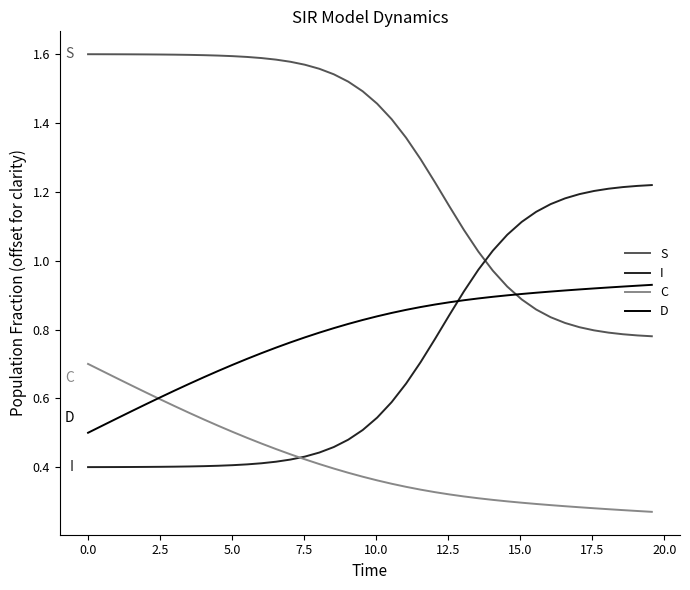

How many times do D and S cross each other?

1